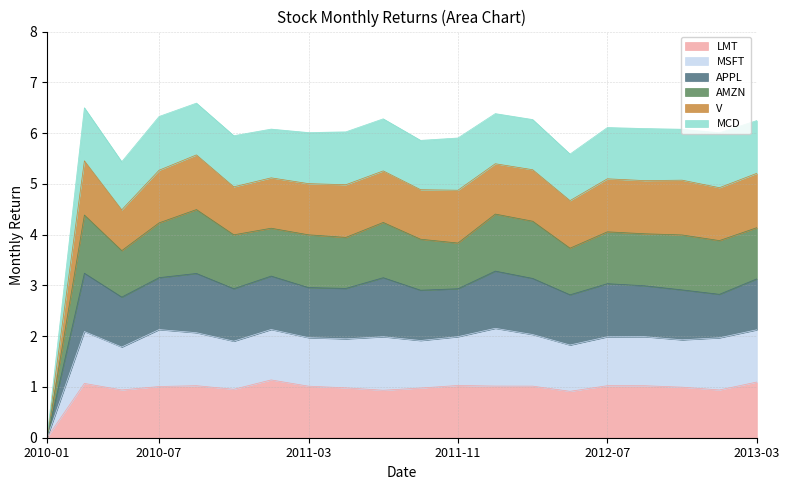

What is the approximate value of LMT at 2012-03?

1.0